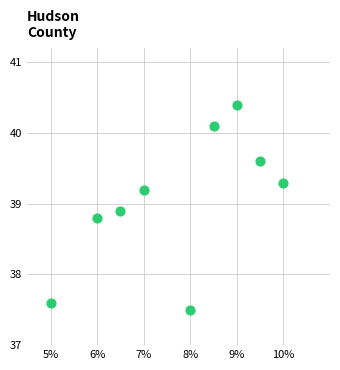

What Y value in the scatter plot is closest to 38?

37.6